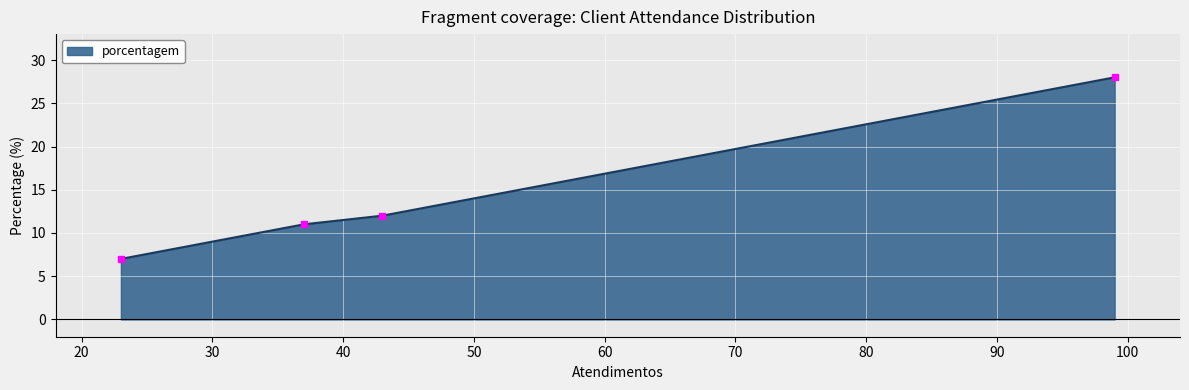

What is the minimum value shown in the chart?

7